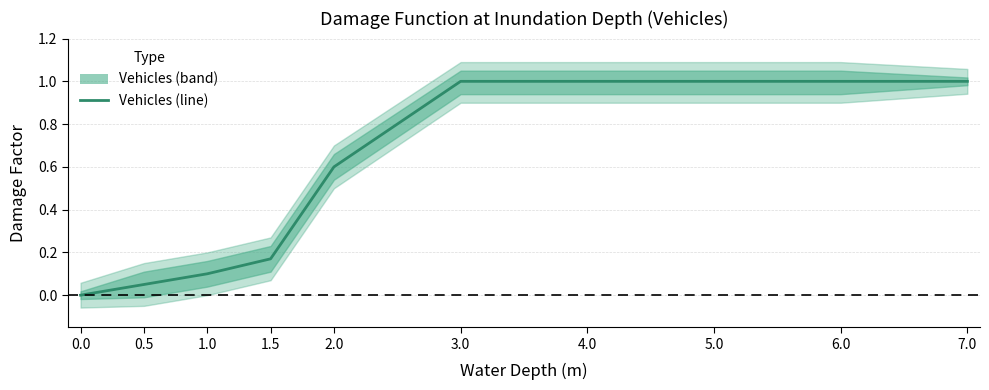

What is the value of the 10th point from the left?

1.0